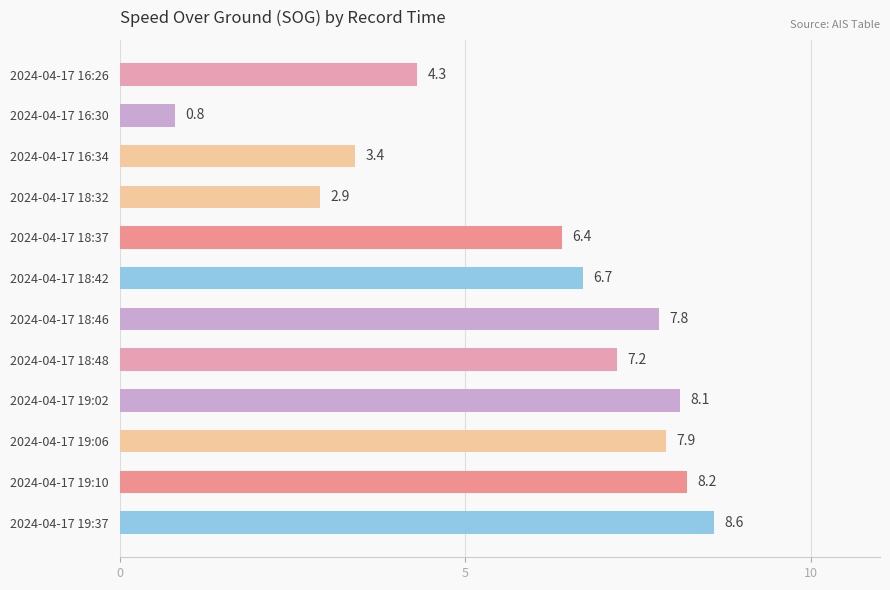

What is the greatest value displayed?

8.6